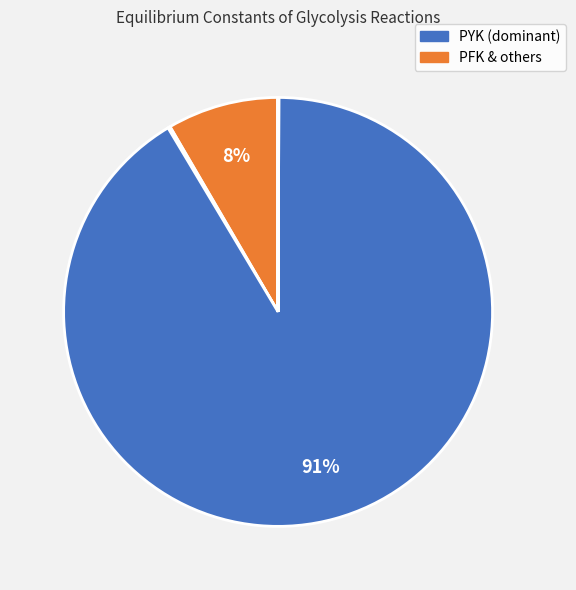

Is there a majority slice in this chart?

Yes